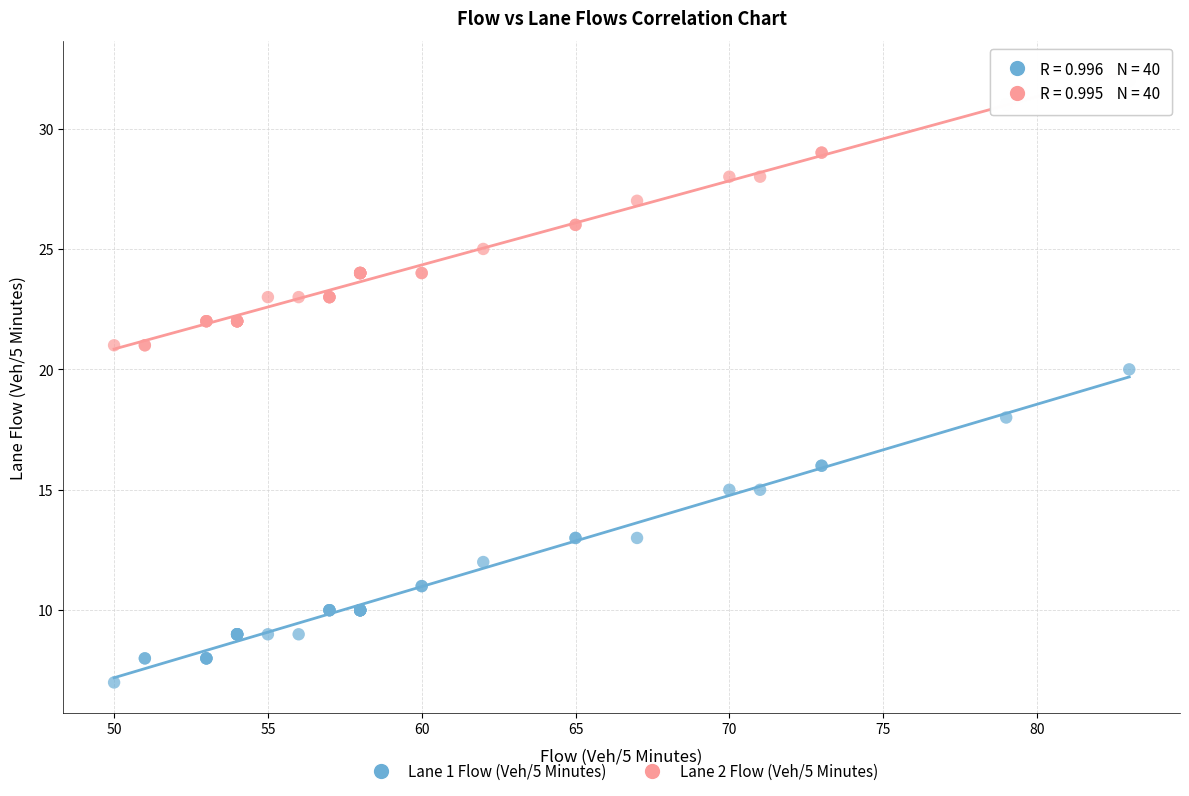

Which series has the widest spread of Y values?

Lane 1 Flow (Veh/5 Minutes)